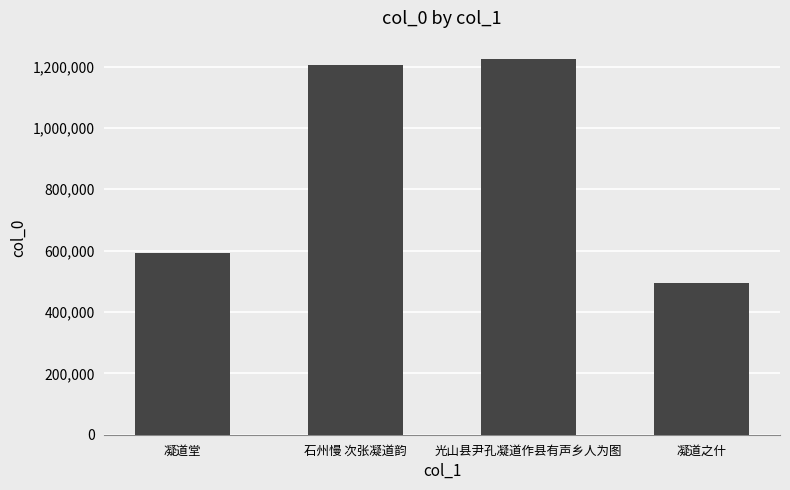

What is the smallest value displayed?

494013